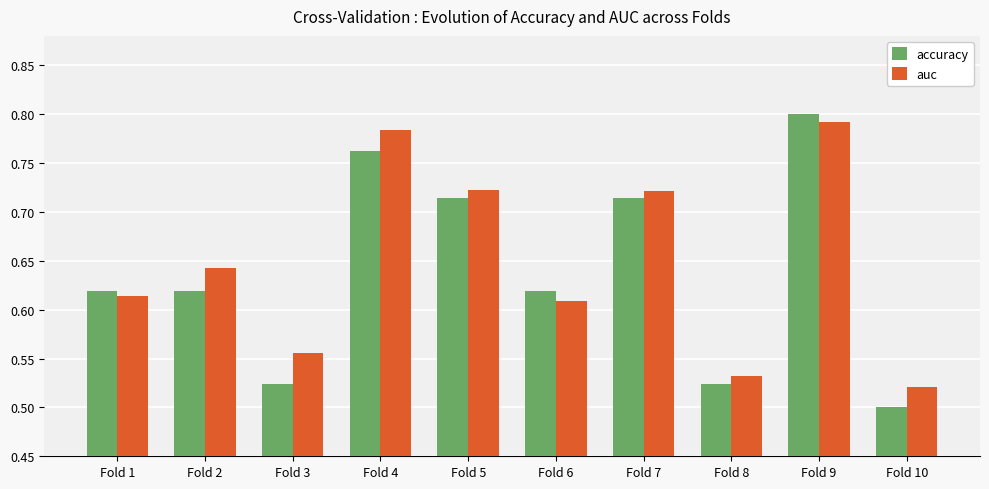

Which series has the widest spread of values?

accuracy